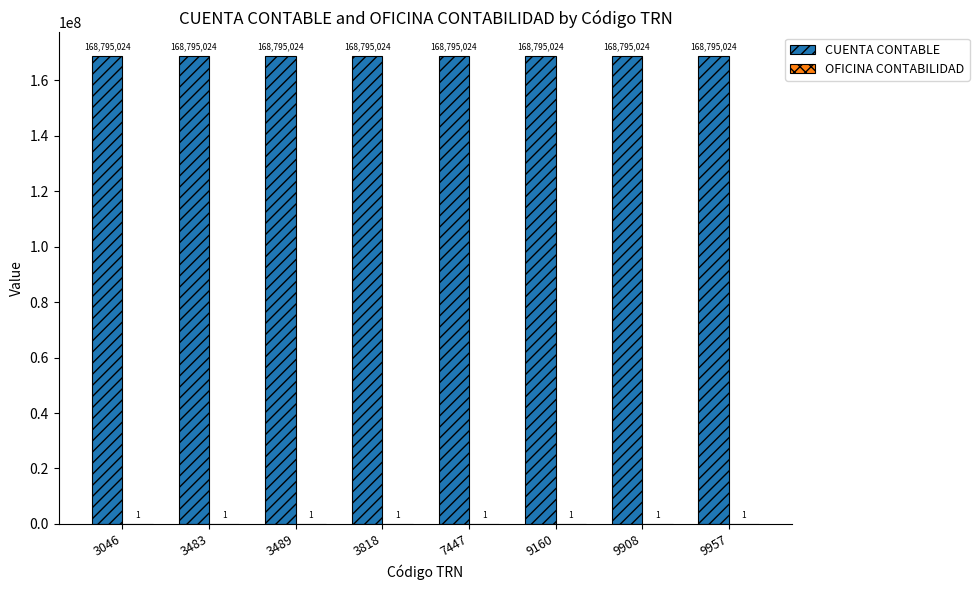

The CUENTA CONTABLE series shows 168795024 at 3818. True or false?

True